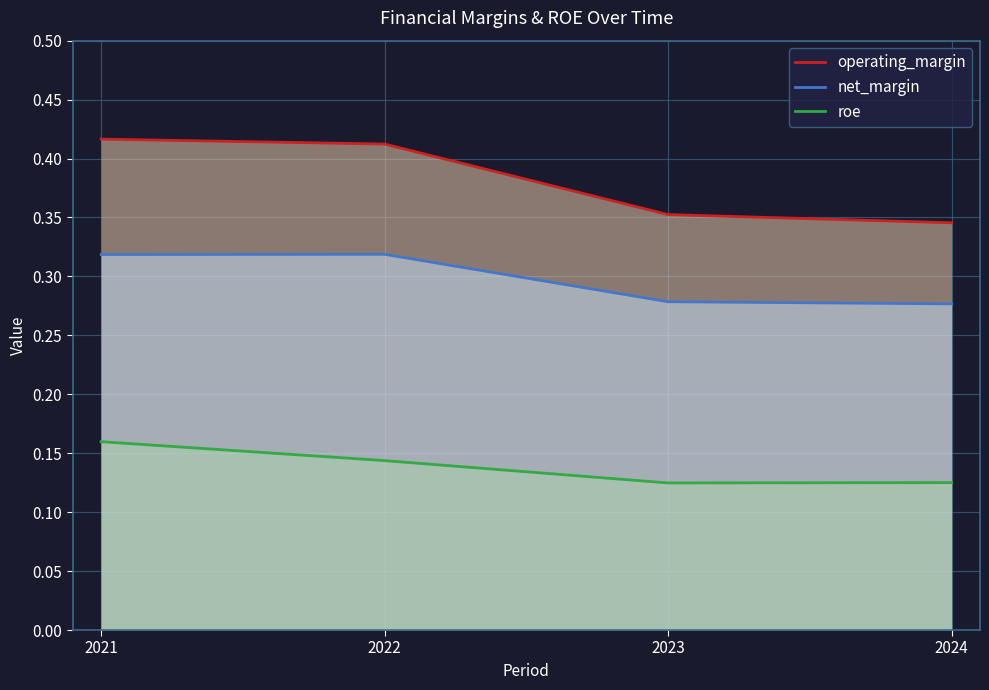

Reading left to right, what are all the values shown in this chart?

operating_margin: 2021=0.4	2022=0.4	2023=0.4	2024=0.3
net_margin: 2021=0.3	2022=0.3	2023=0.3	2024=0.3
roe: 2021=0.2	2022=0.1	2023=0.1	2024=0.1